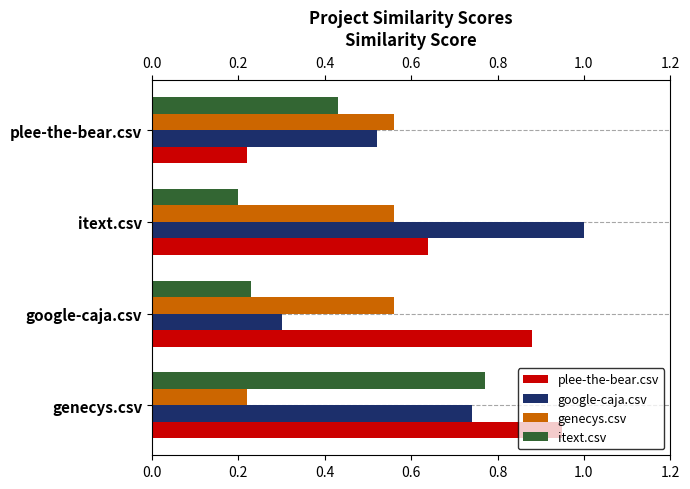

What is the difference between the google-caja.csv values at itext.csv and genecys.csv?

0.3